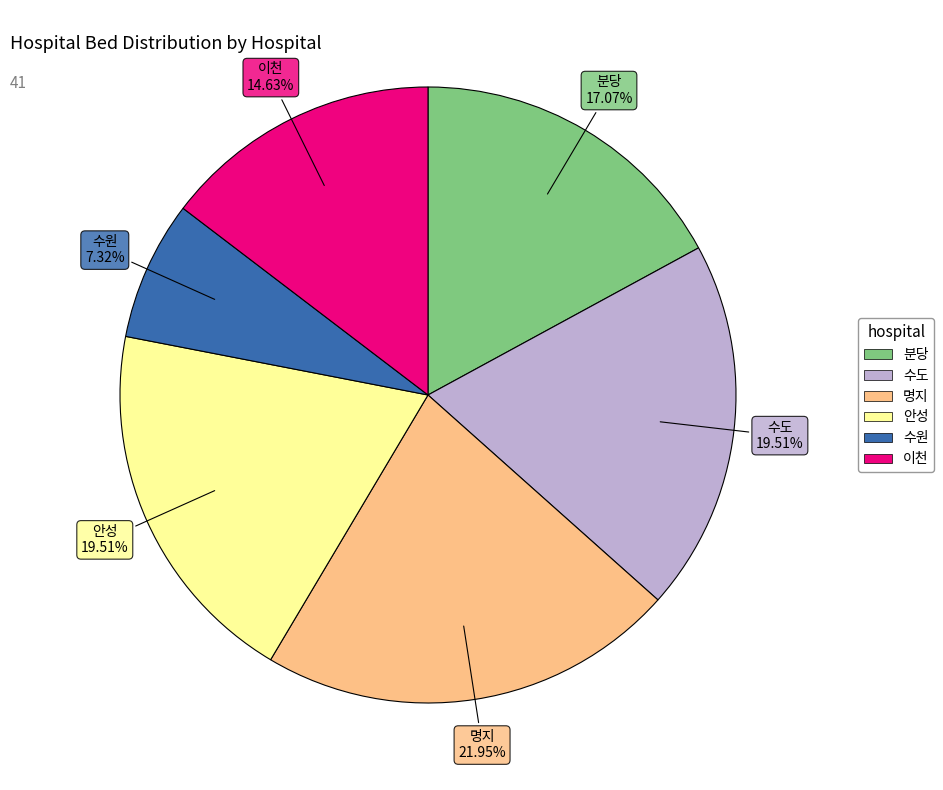

How many slices are in this pie chart?

6